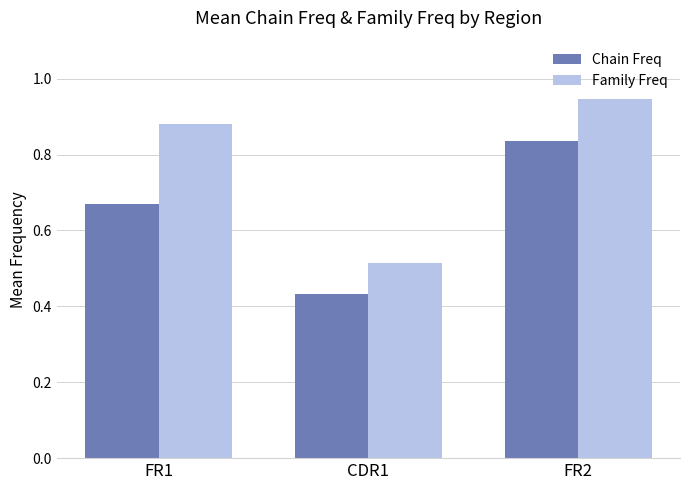

At which label is Family Freq closest to 0?

CDR1